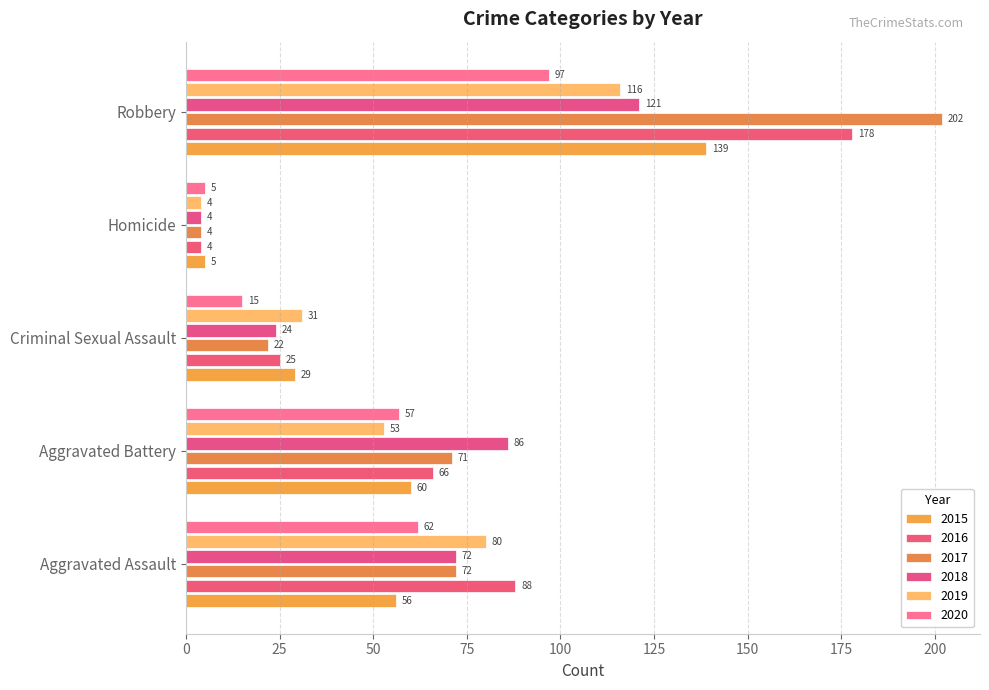

Rank the series by their maximum value, from lowest to highest.

2020, 2019, 2018, 2015, 2016, 2017